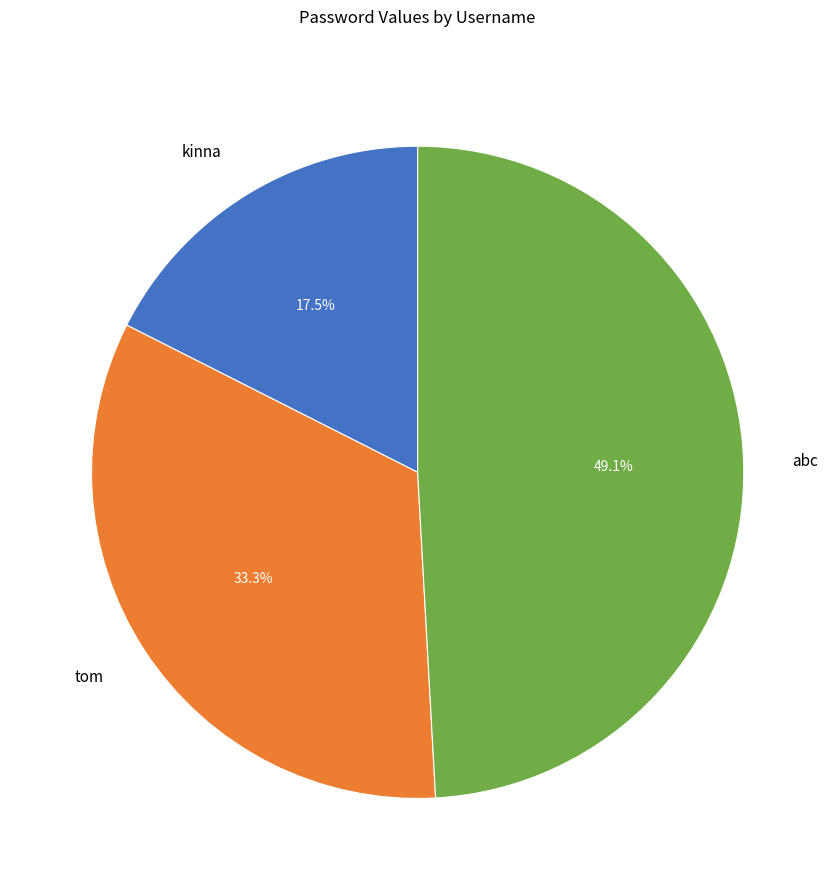

Rank the categories by value from lowest to highest.

kinna, tom, abc